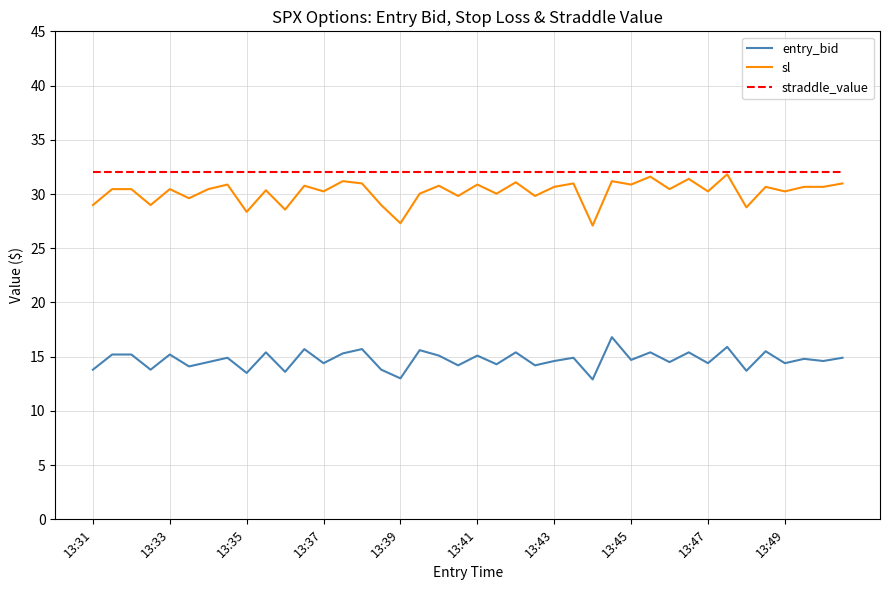

Which series has the largest total across all categories?

straddle_value